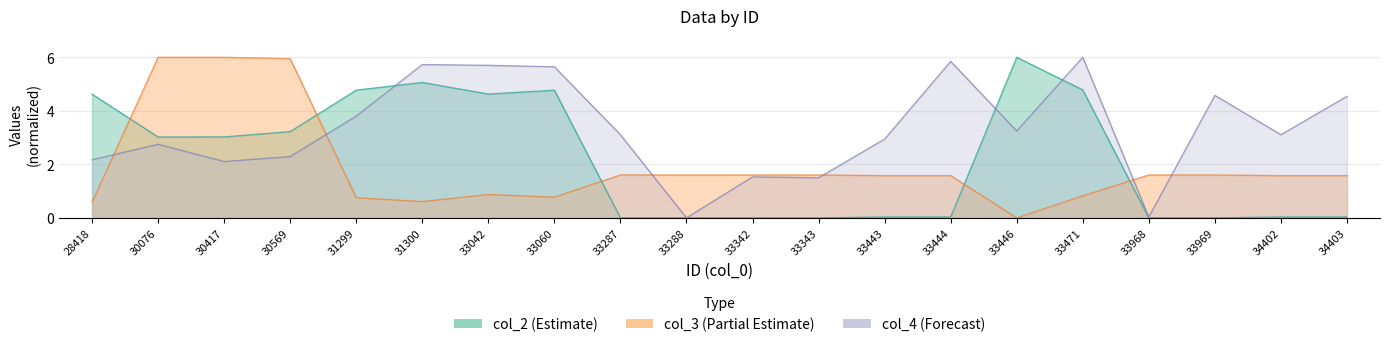

True or false: col_2 has more than 1 interior local peaks.

True